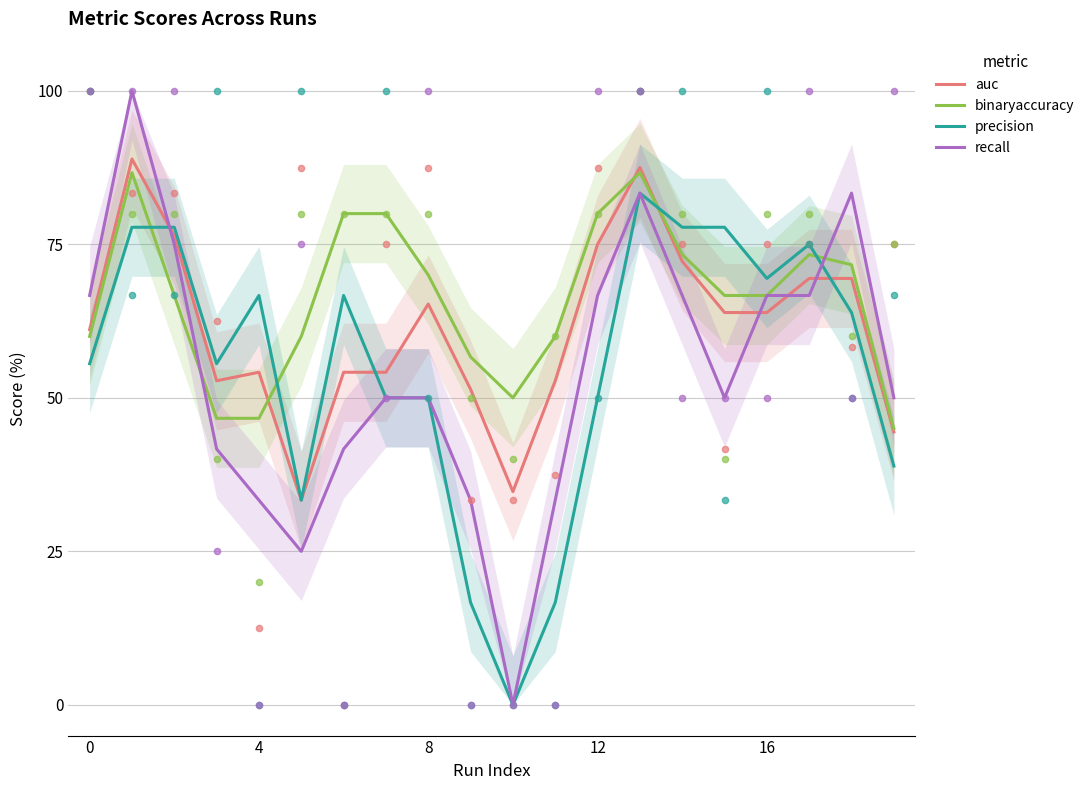

Which series has the largest total across all categories?

binaryaccuracy